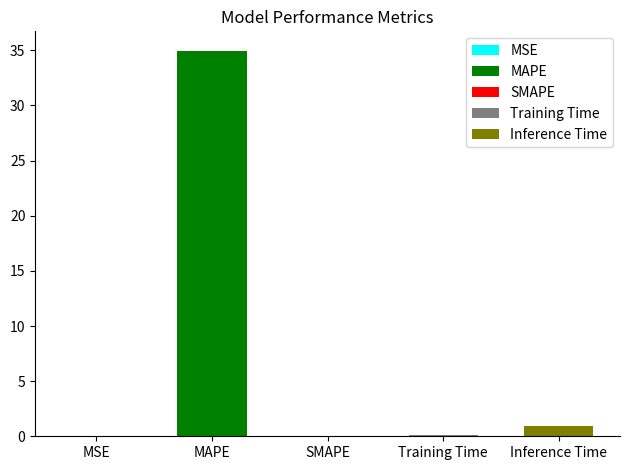

Does the chart contain stacked bars?

No